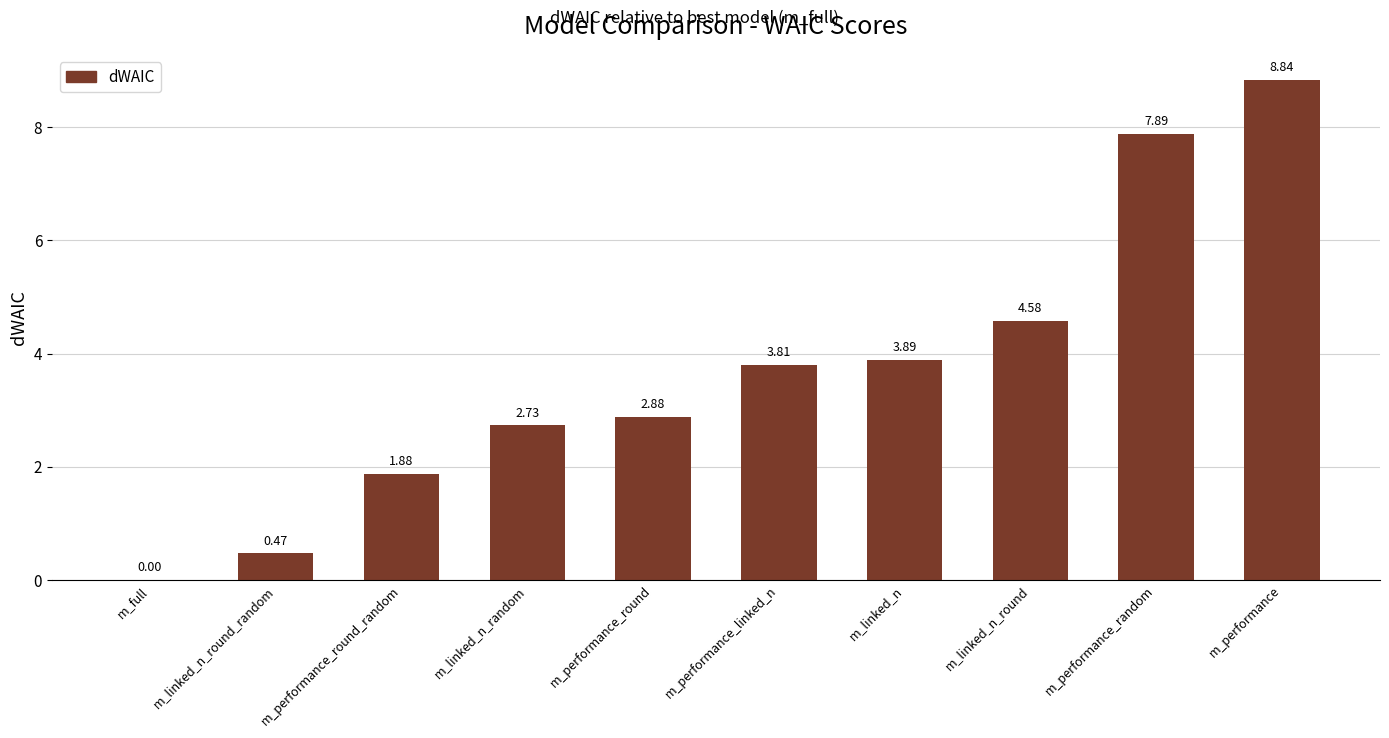

Are the bars horizontal?

No